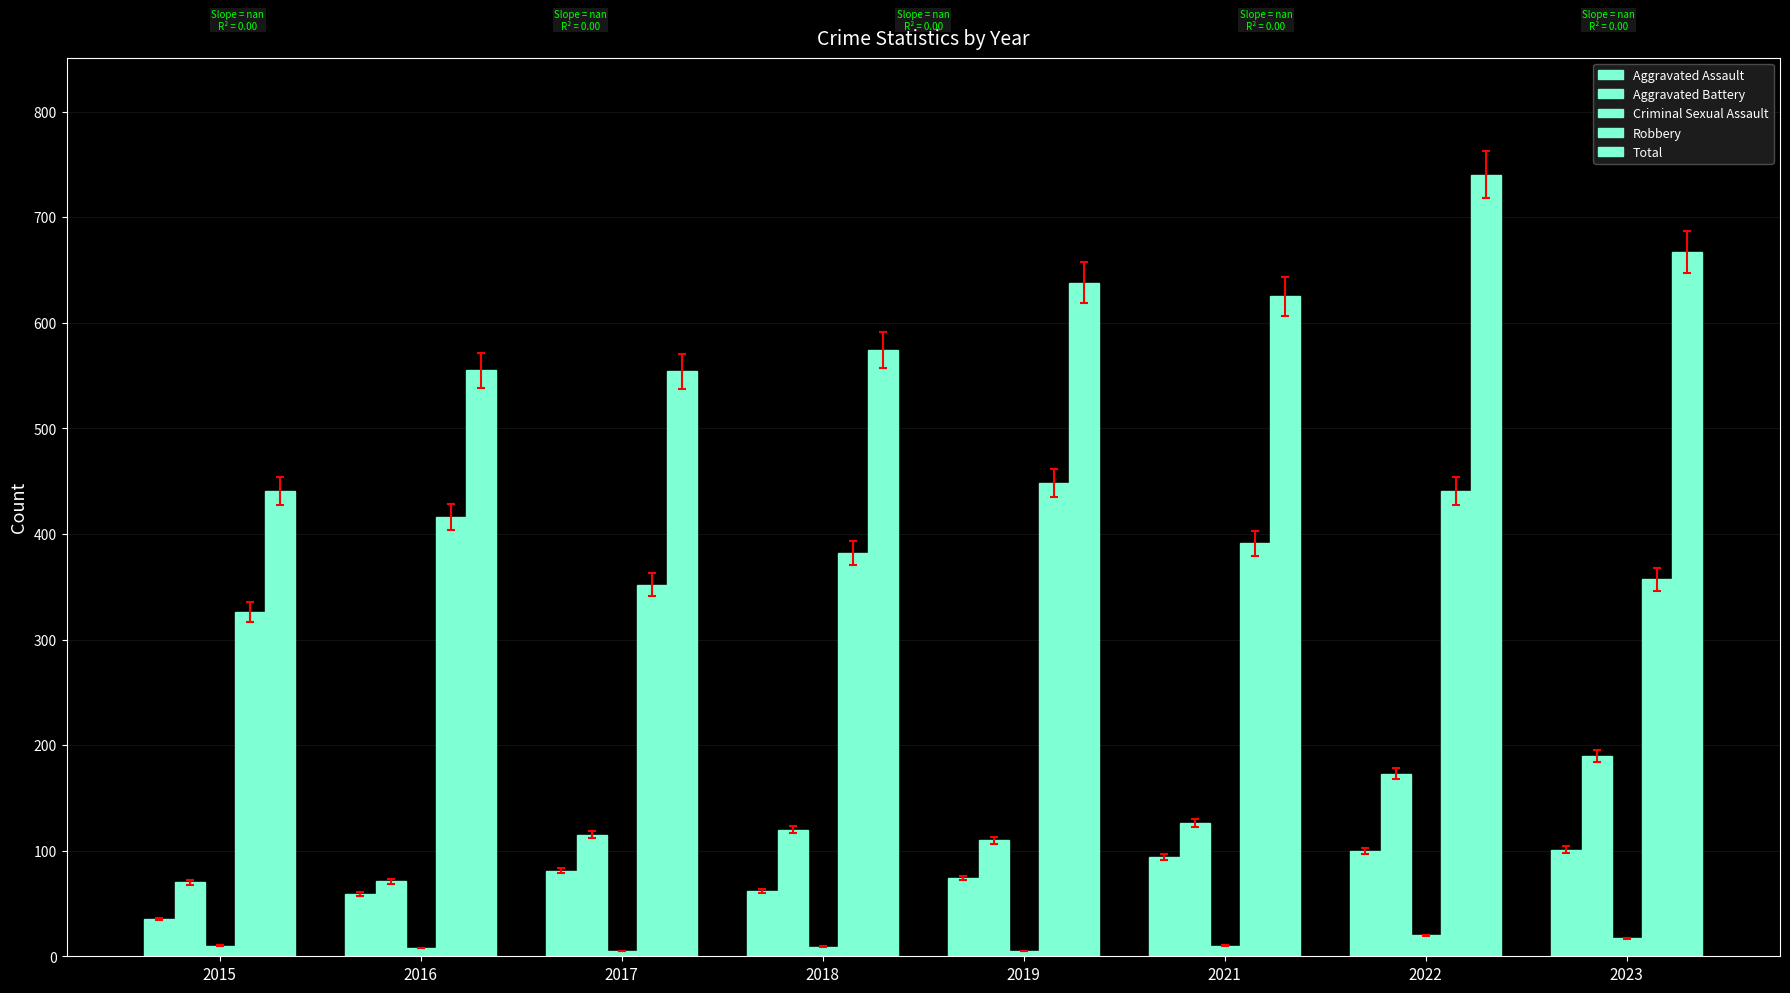

What is the value of the Aggravated Battery bar at the 4th from the left?

120